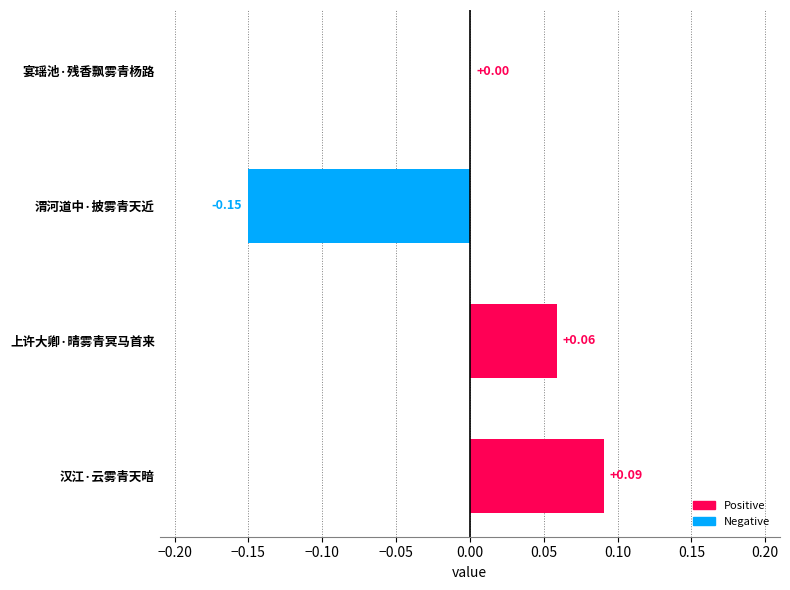

Between 汉江·云雾青天暗 and 宴瑶池·残香飘雾青杨路, which is larger?

汉江·云雾青天暗